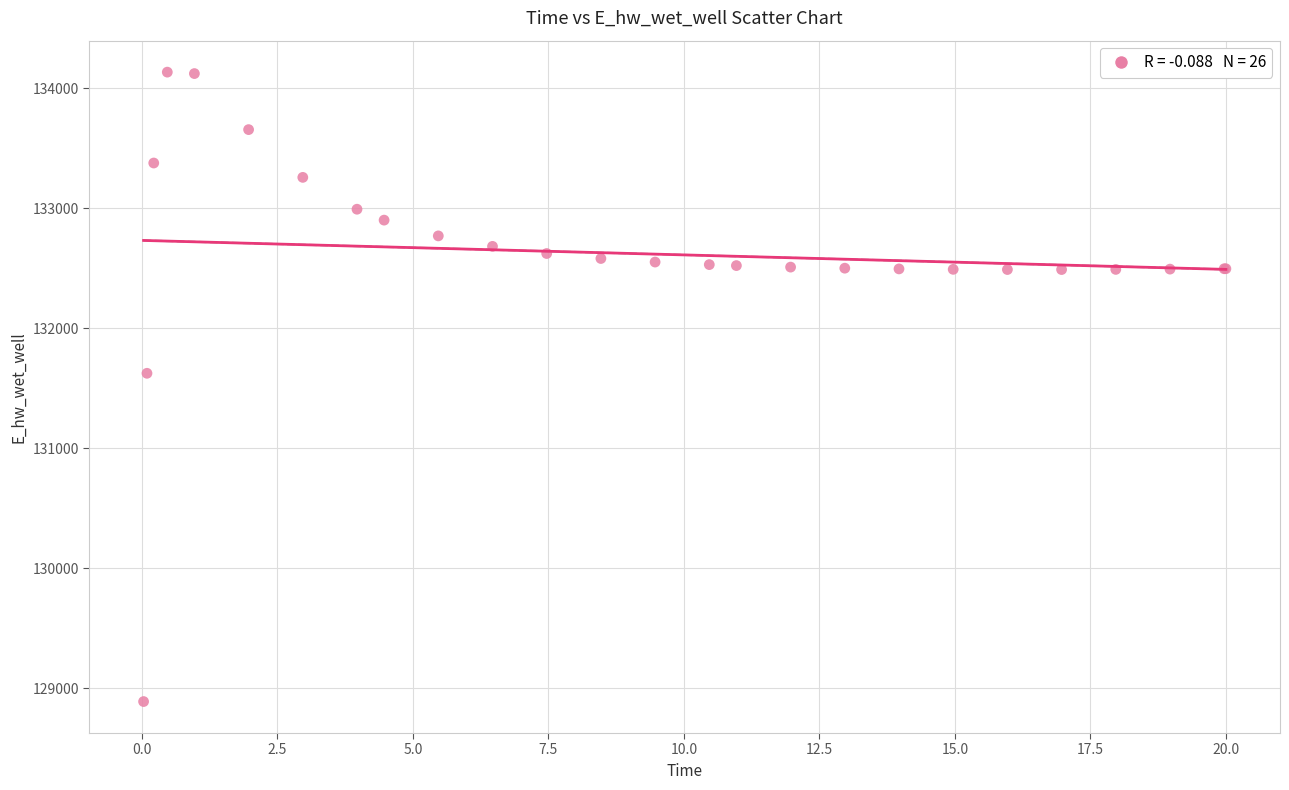

What Y value in the scatter plot is closest to 131511?

131624.1